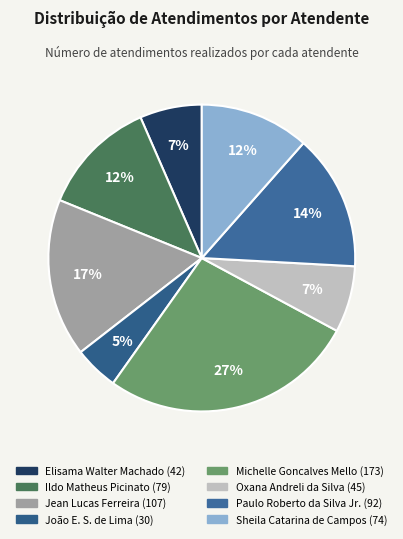

Count the number of slices in the pie.

8